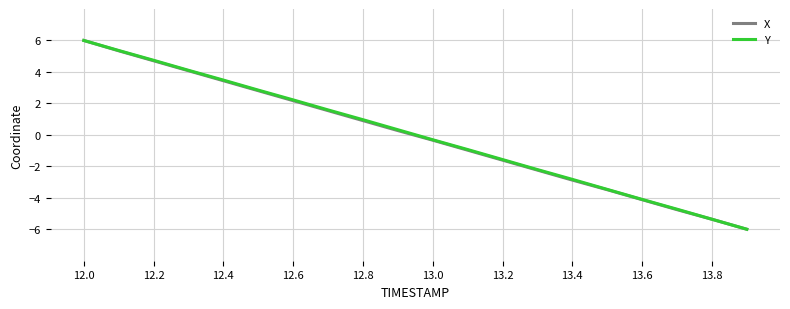

What is the maximum value for X?

6.0